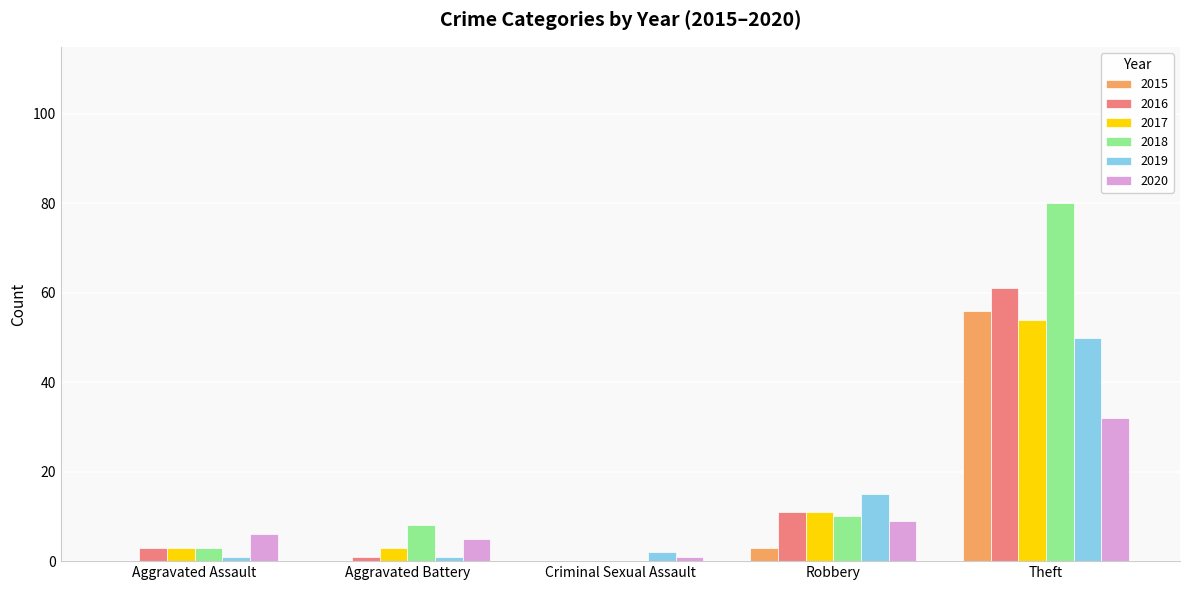

What is the greatest value displayed?

80